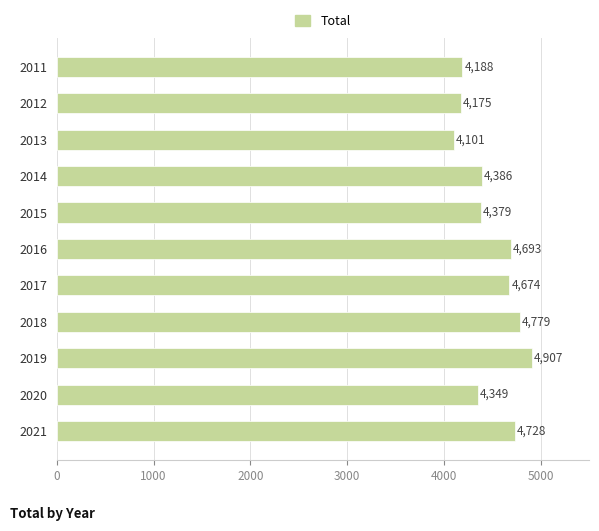

What is the value of the 4th bar from the top?

4386